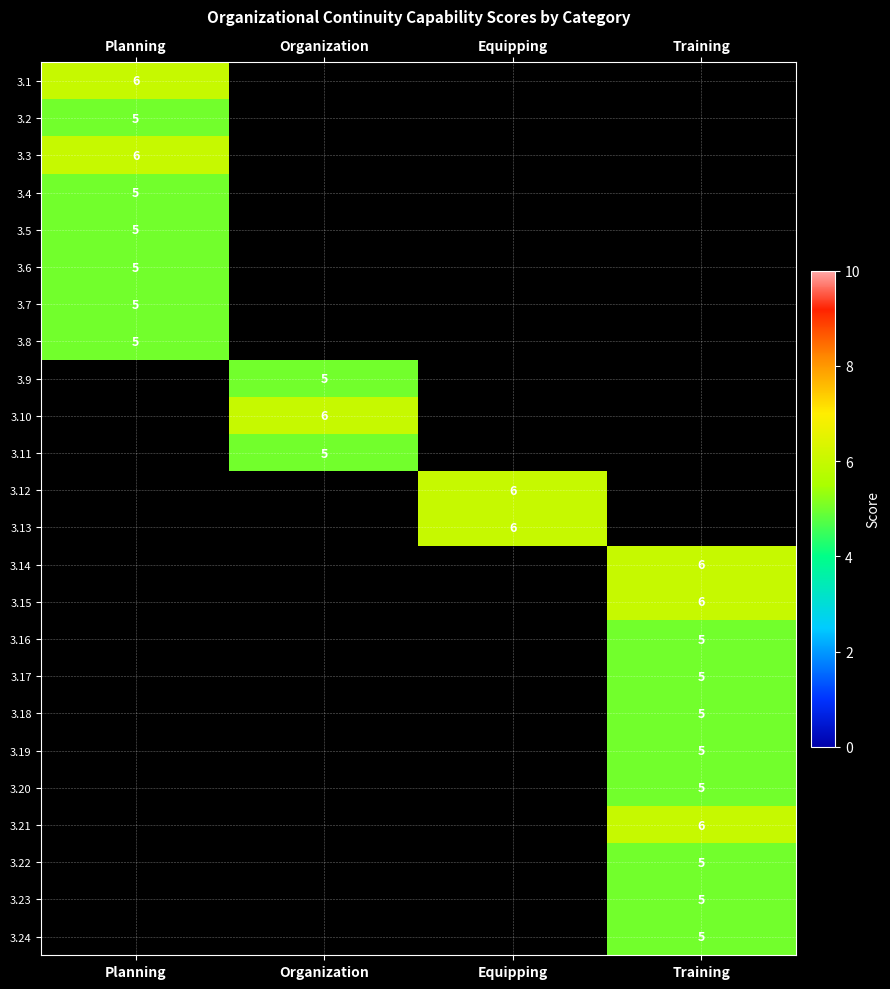

True or false: 3.10 has a value of 6 at Organization.

True